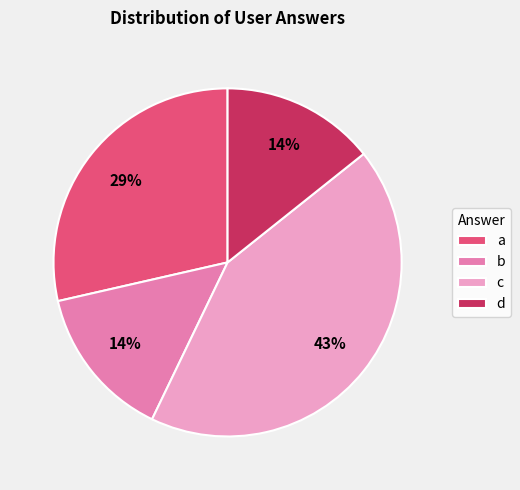

Is the sum of b and a greater than half?

No